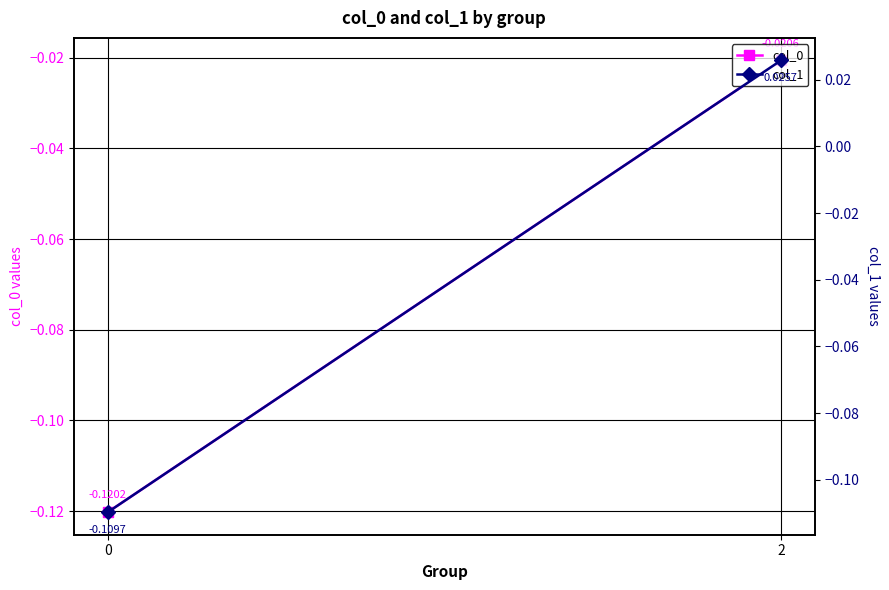

List the labels in order of col_0 value, smallest first.

0, 2